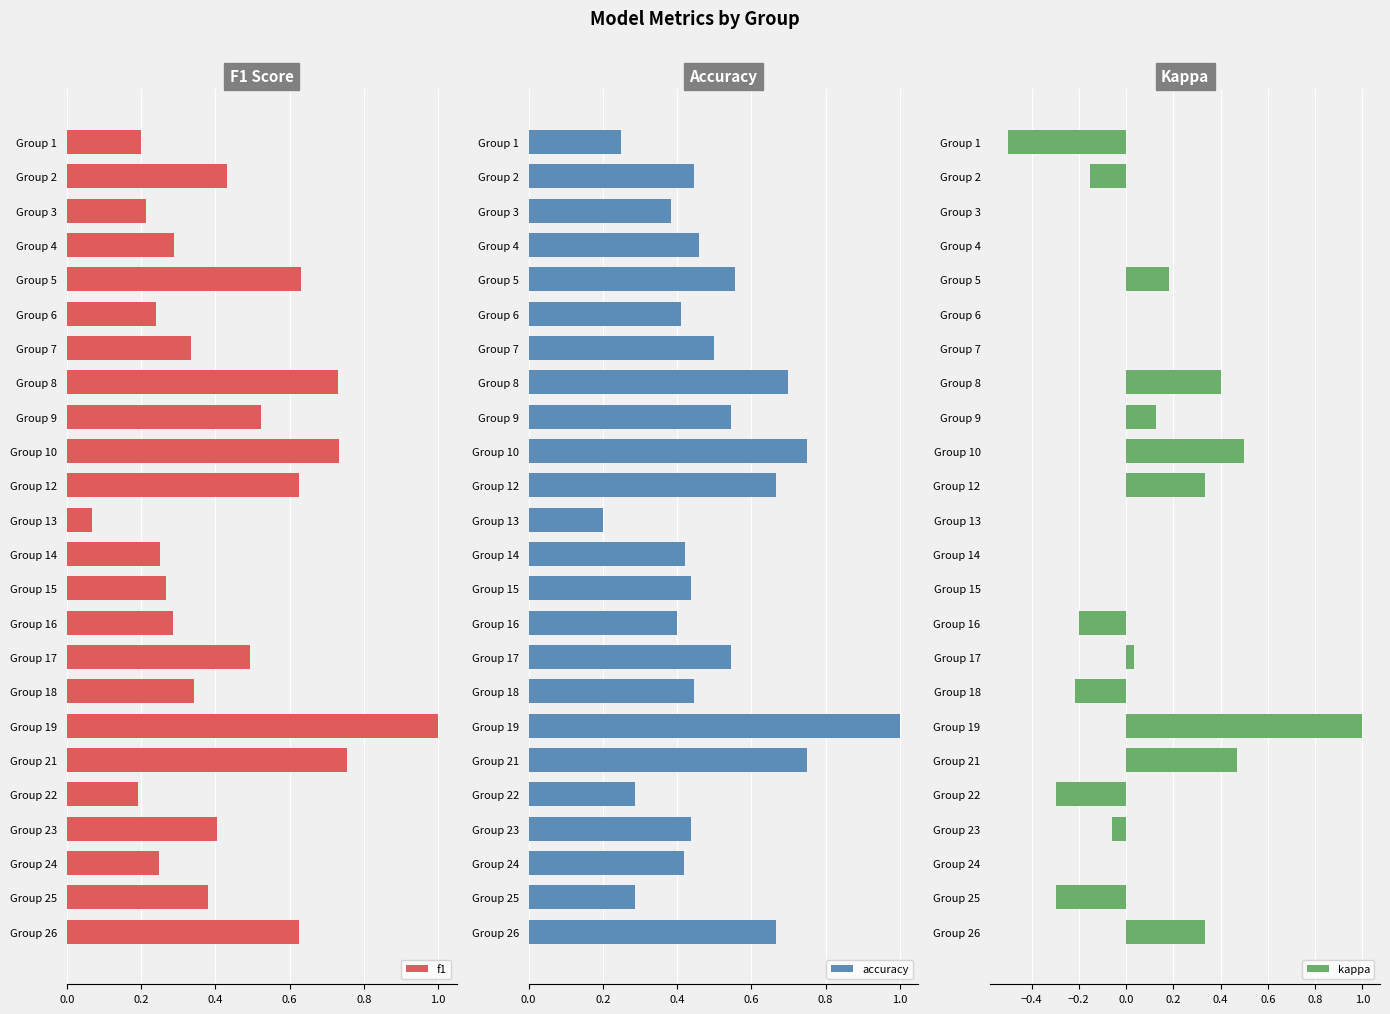

Rank the series by their average value, from lowest to highest.

kappa, f1, accuracy